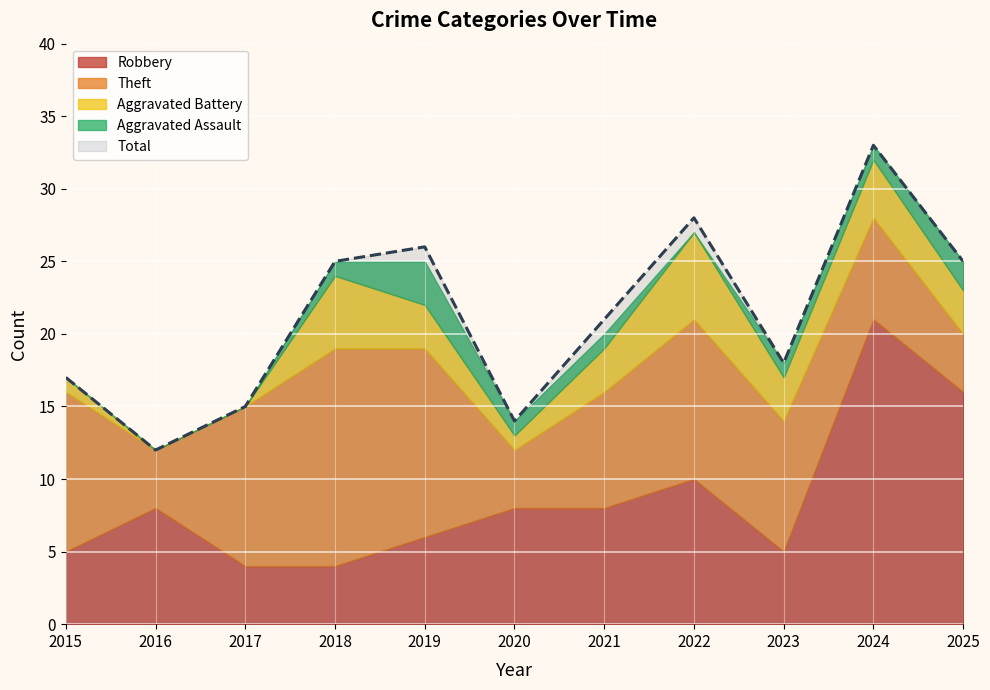

Is it true that Total equals 15 at 2017?

True